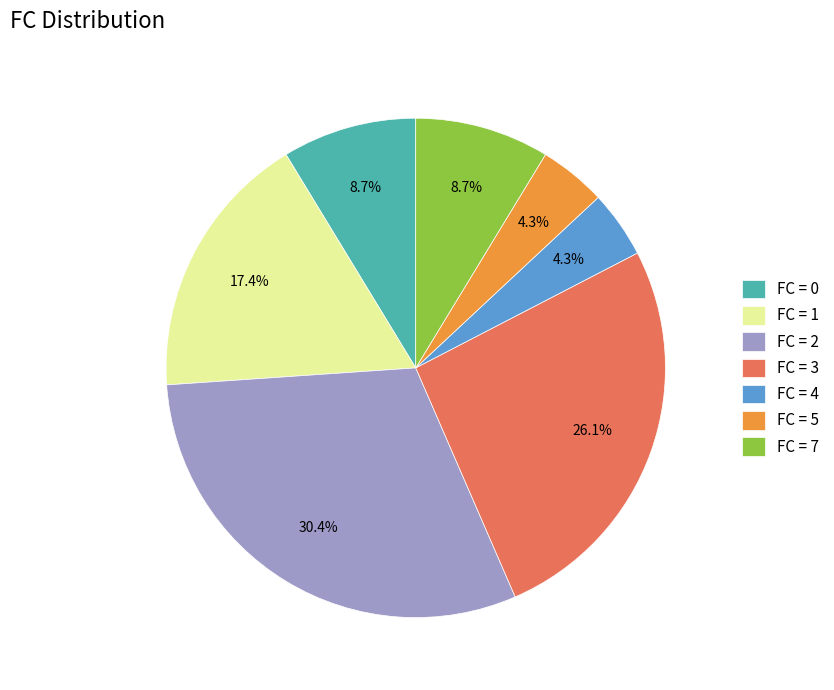

What is the total percentage of FC = 3 and FC = 1?

43.5%